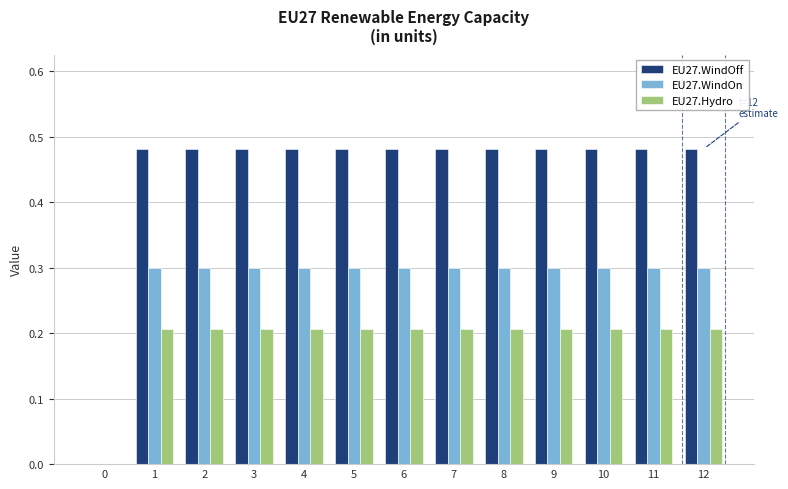

What are all the series names shown in the legend?

EU27.WindOff, EU27.WindOn, EU27.Hydro